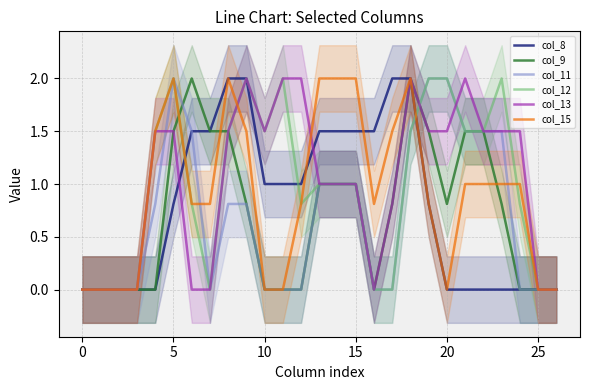

What is the greatest value displayed?

2.0